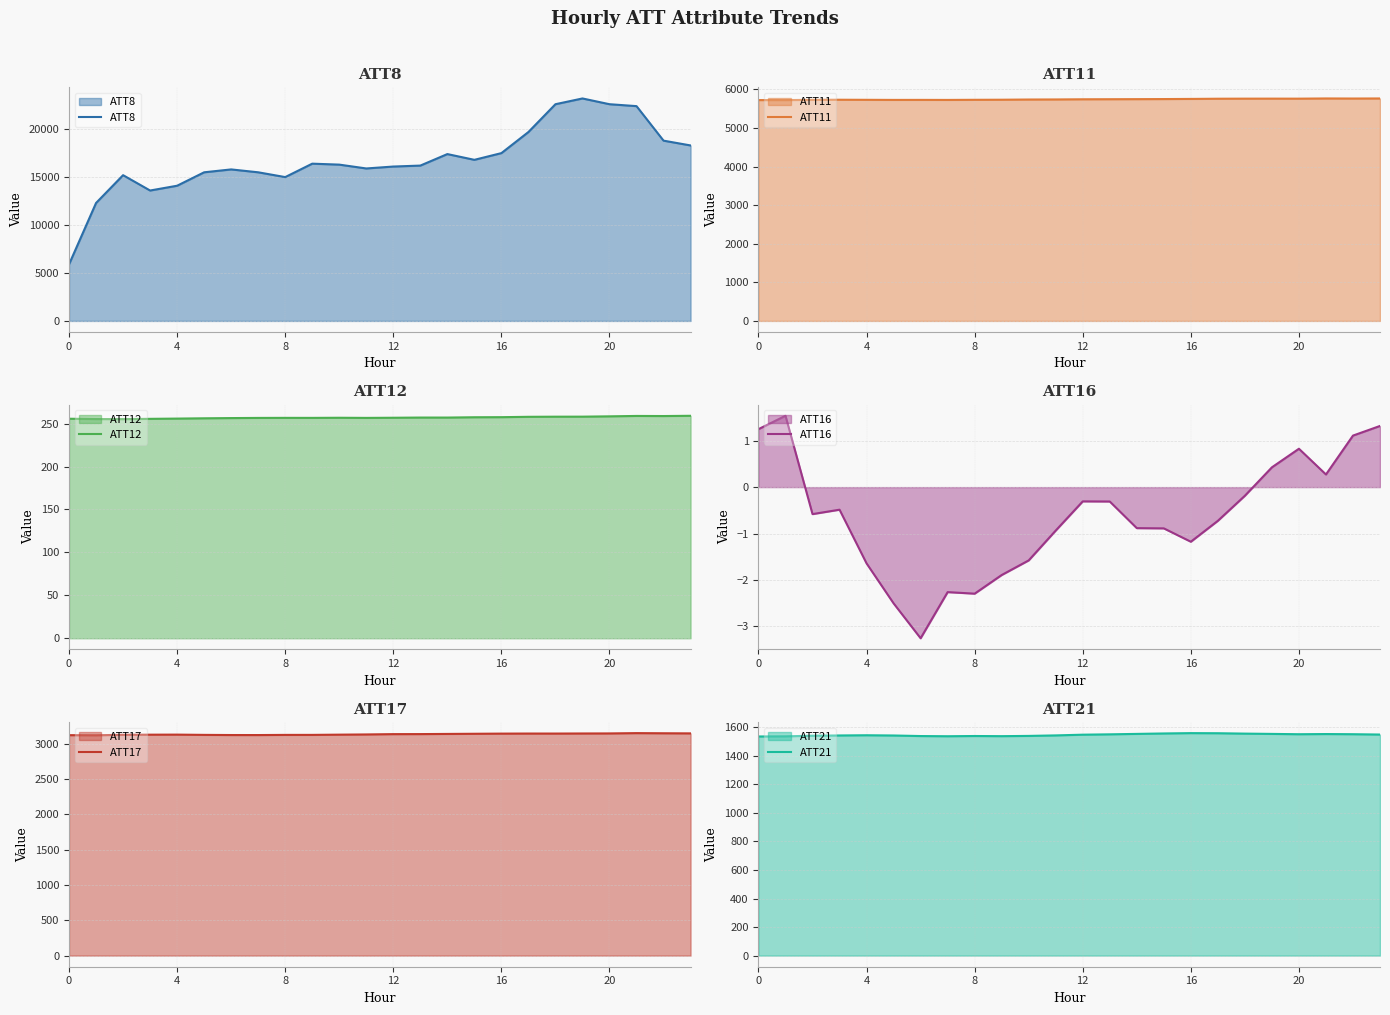

Which series has the largest total across all categories?

ATT8